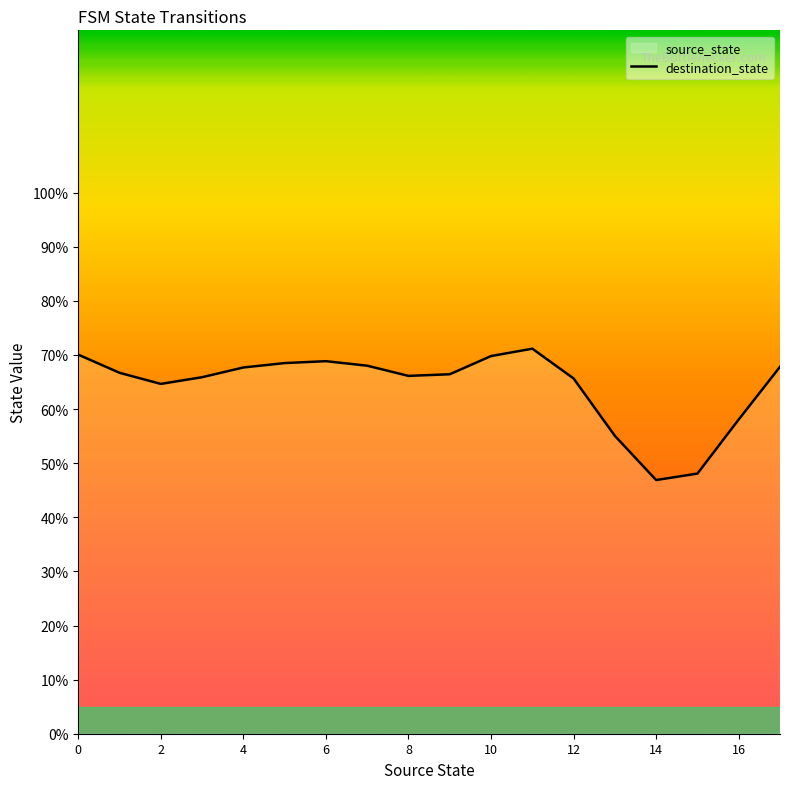

What is the label of the 4th point from the right?

14